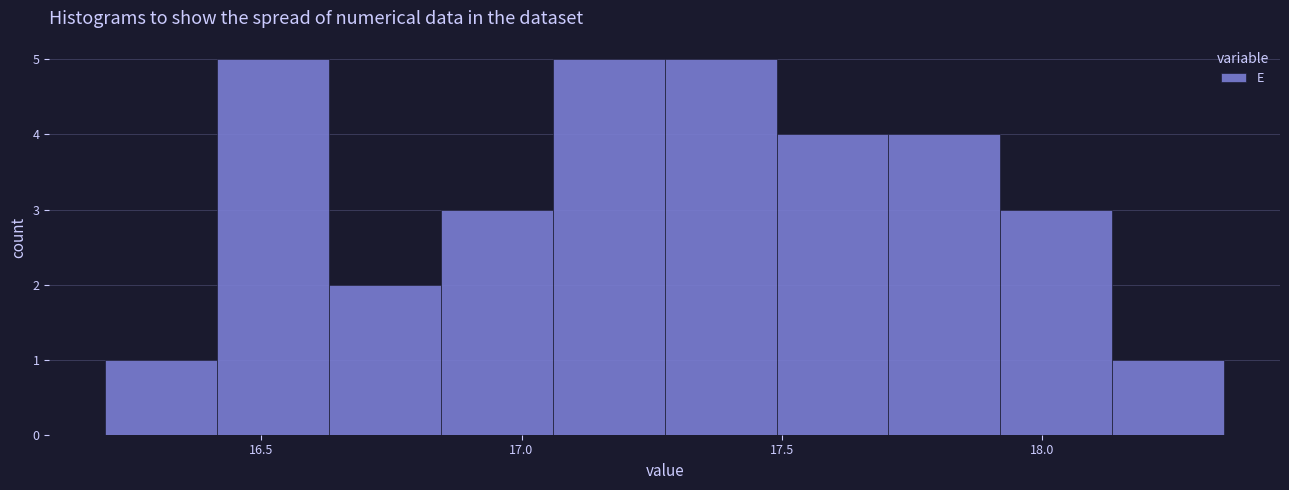

Reading left to right, transcribe this chart: for each bar, give the range it covers on the x-axis and its height. Neither the bar edges nor the heights are printed on the chart, so give them approximately, as read against the axes.

16.200 to 16.415: 1
16.415 to 16.630: 5
16.630 to 16.845: 2
16.845 to 17.060: 3
17.060 to 17.275: 5
17.275 to 17.490: 5
17.490 to 17.705: 4
17.705 to 17.920: 4
17.920 to 18.135: 3
18.135 to 18.350: 1